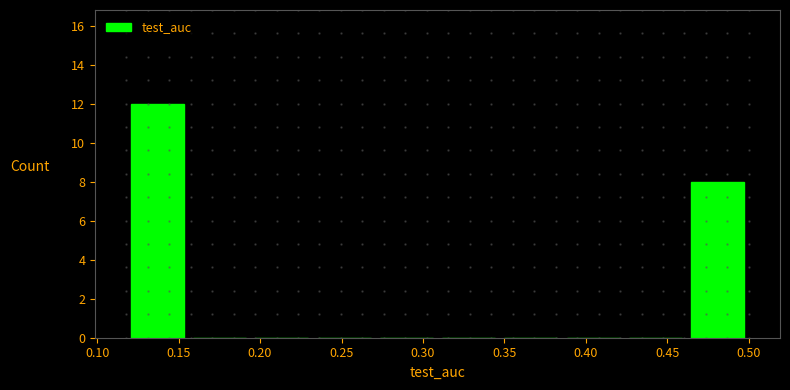

How tall is the bar that spans 0.460 to 0.500 on the x-axis? Neither the bar edges nor the heights are printed on the chart, so give them approximately, as read against the axes.

8